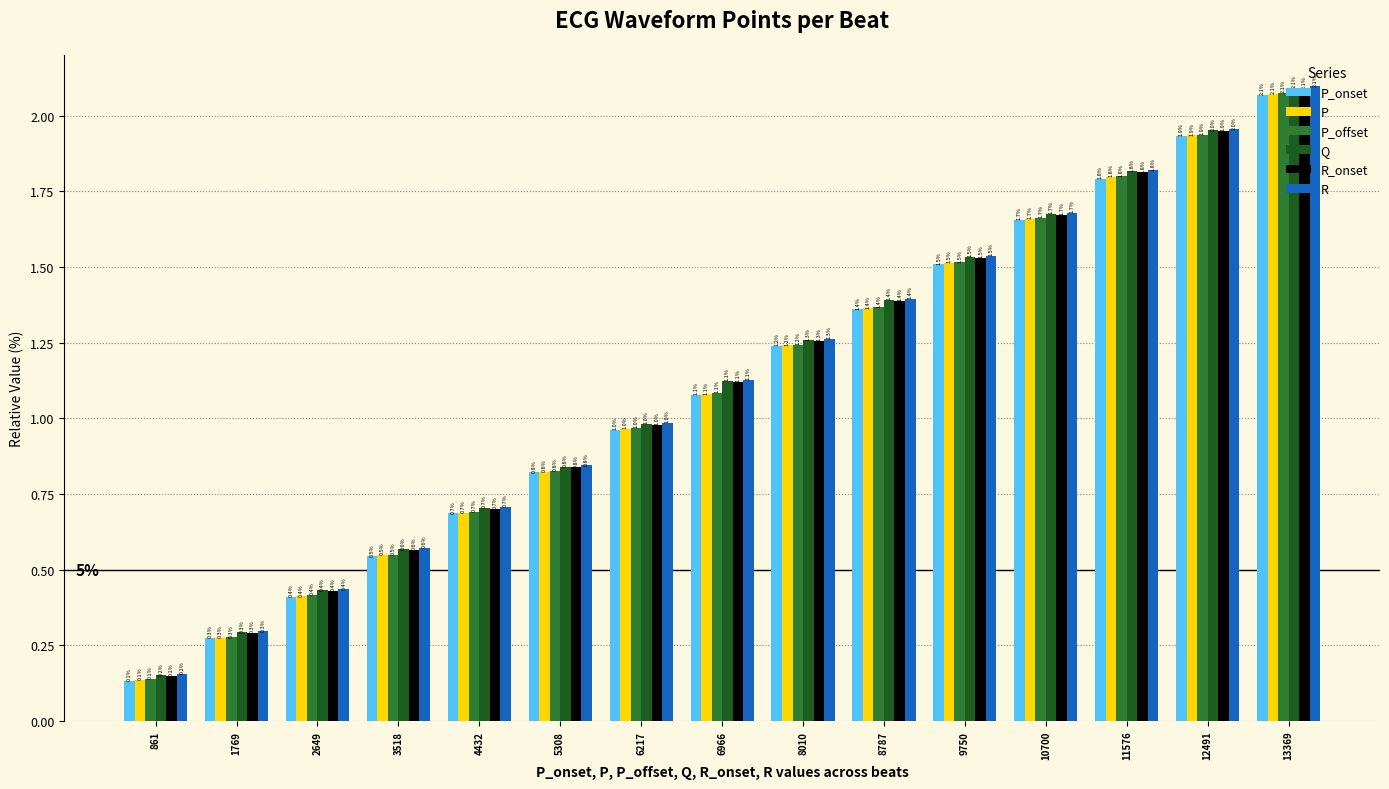

At which category is the sum across all series the highest?

13369